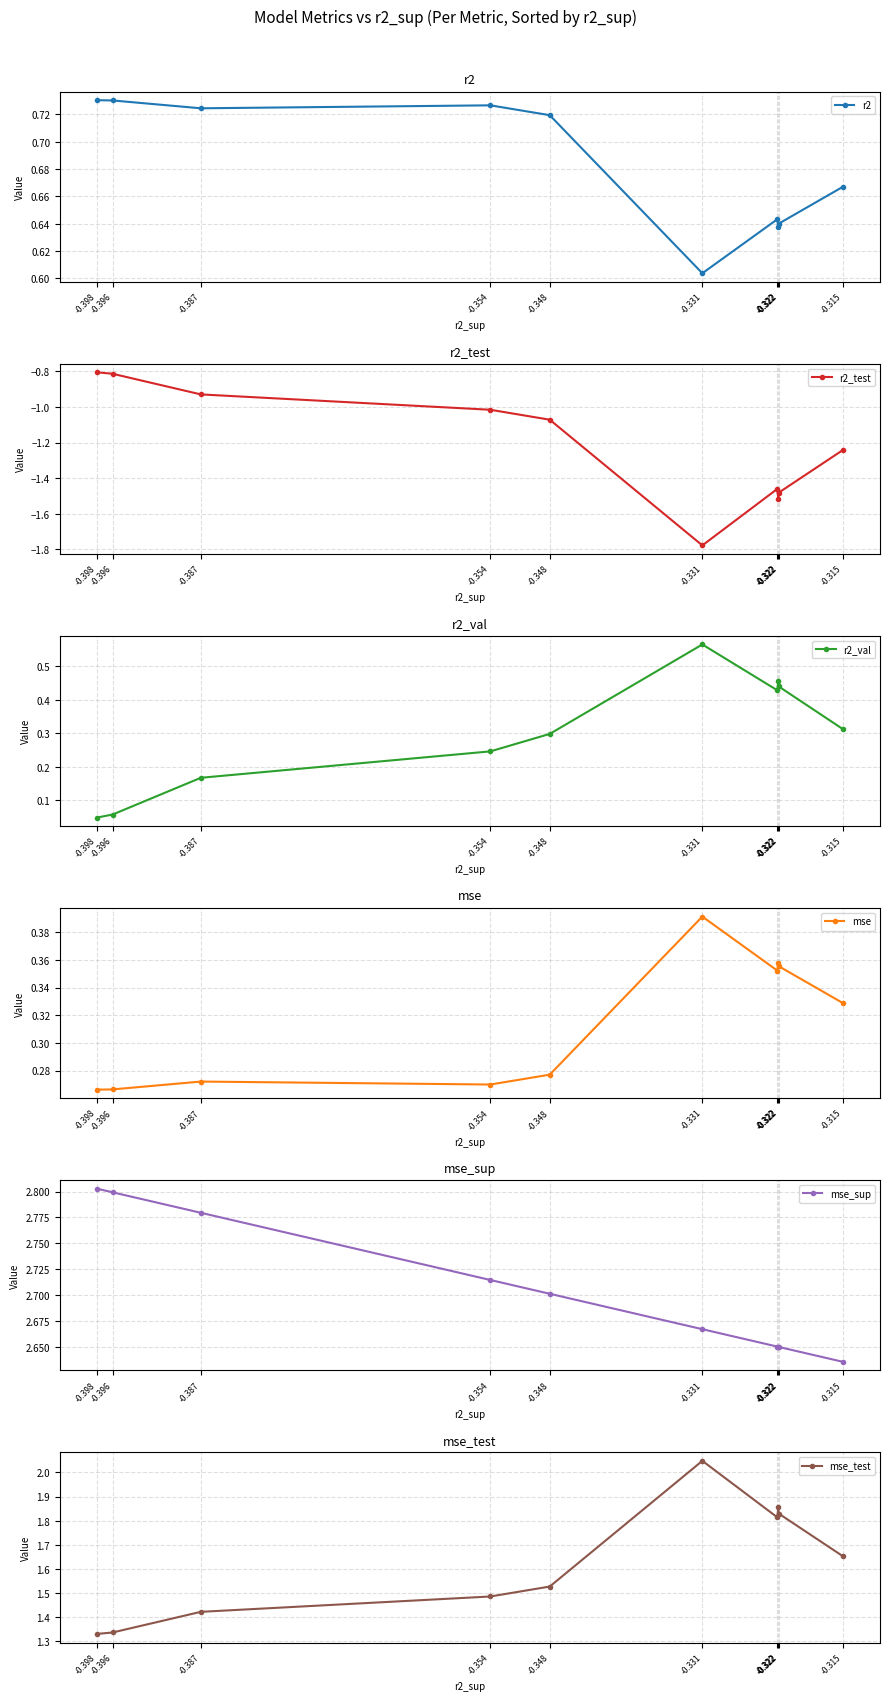

How many interior local peaks does the r2_test series have?

1